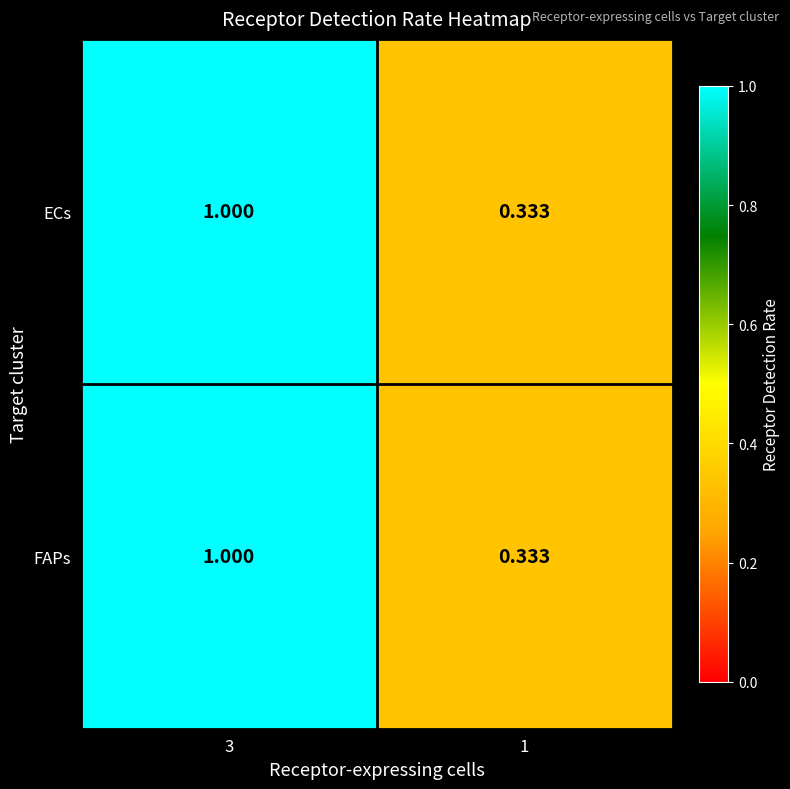

Is the value of FAPs at 1 greater than the value of ECs at 3?

No